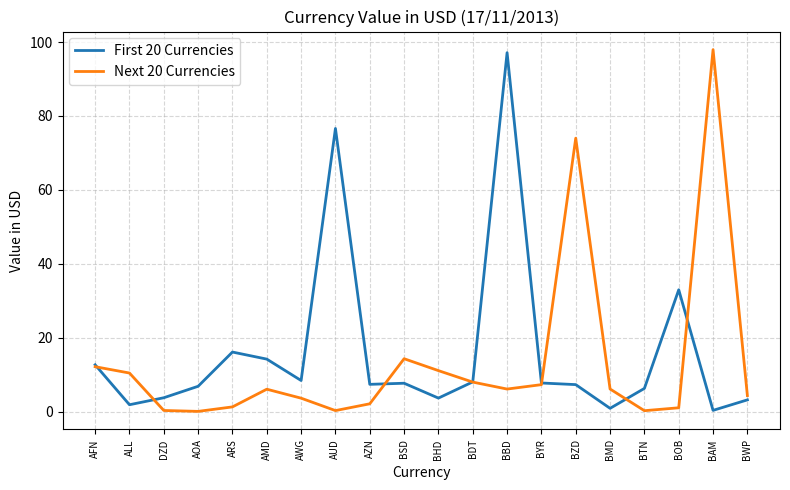

Is the value of First 20 Currencies at AFN greater than the value of Next 20 Currencies at AMD?

Yes